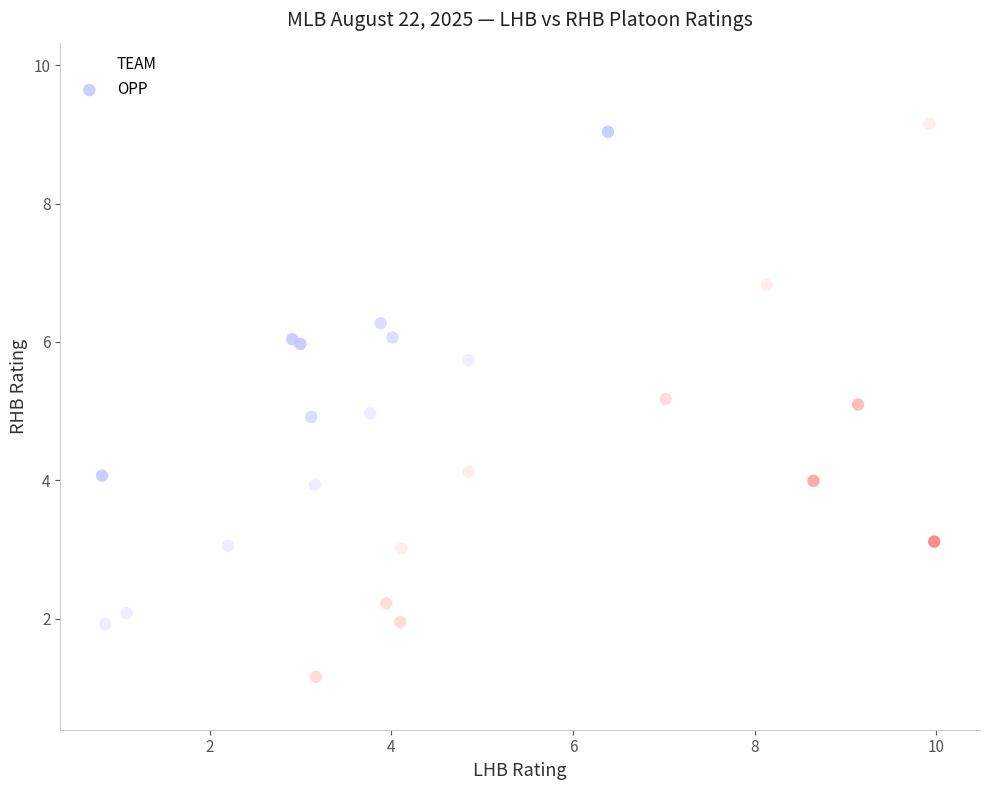

Which series reaches the maximum Y coordinate?

TEAM